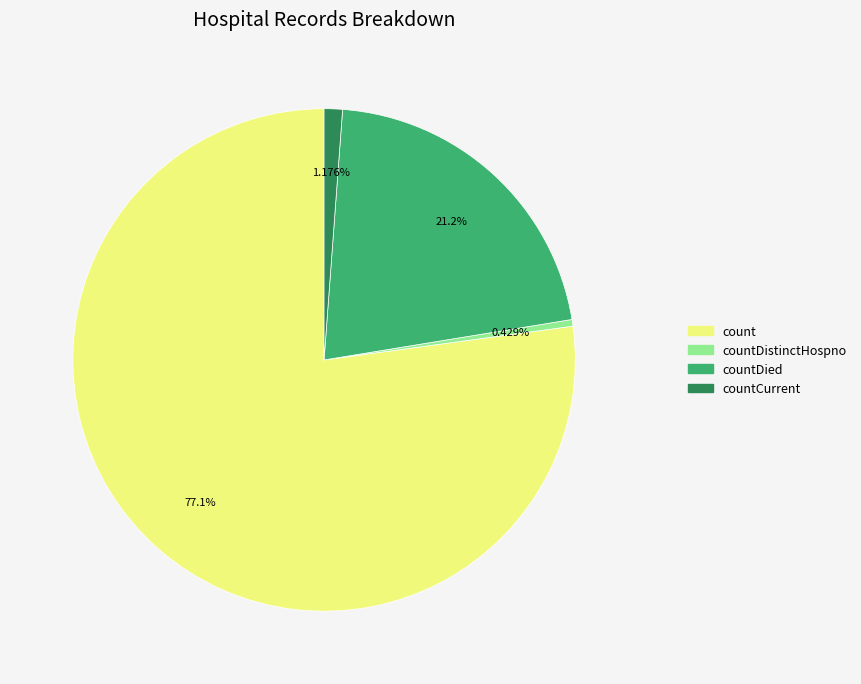

Does any single category account for the majority?

Yes